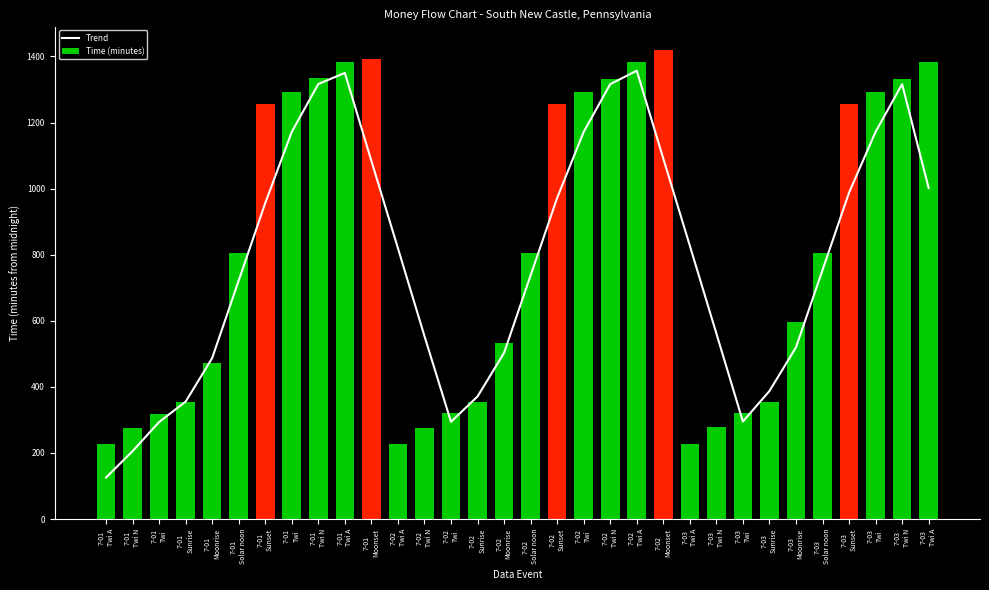

The value of Trend at 7-01
Moonset is 1084.0. True or false?

True